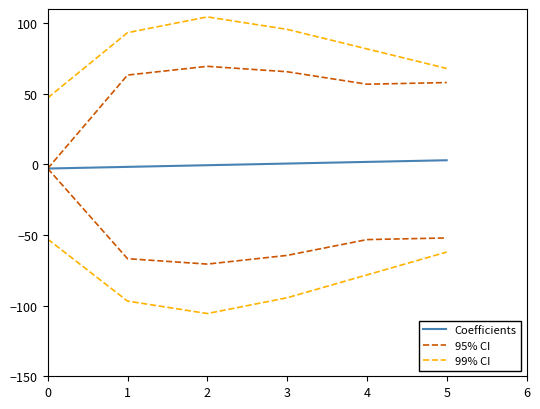

Is the value of 95% CI at 2 greater than the value of 99% CI at 1?

No